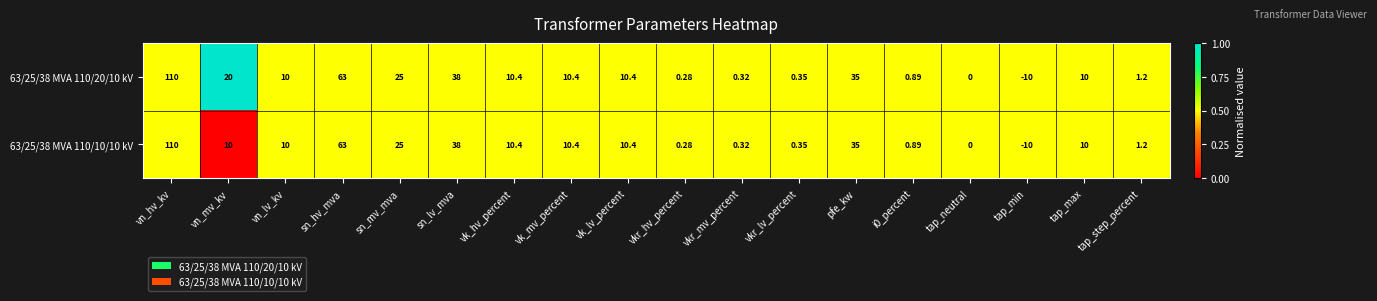

Where does the 63/25/38 MVA 110/20/10 kV series first go above 10?

vn_hv_kv